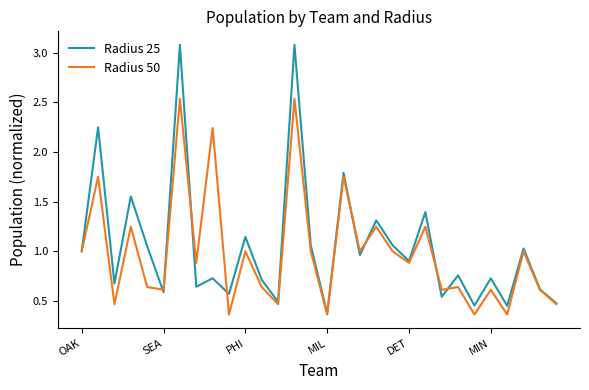

Which series has the widest spread of values?

Radius 25